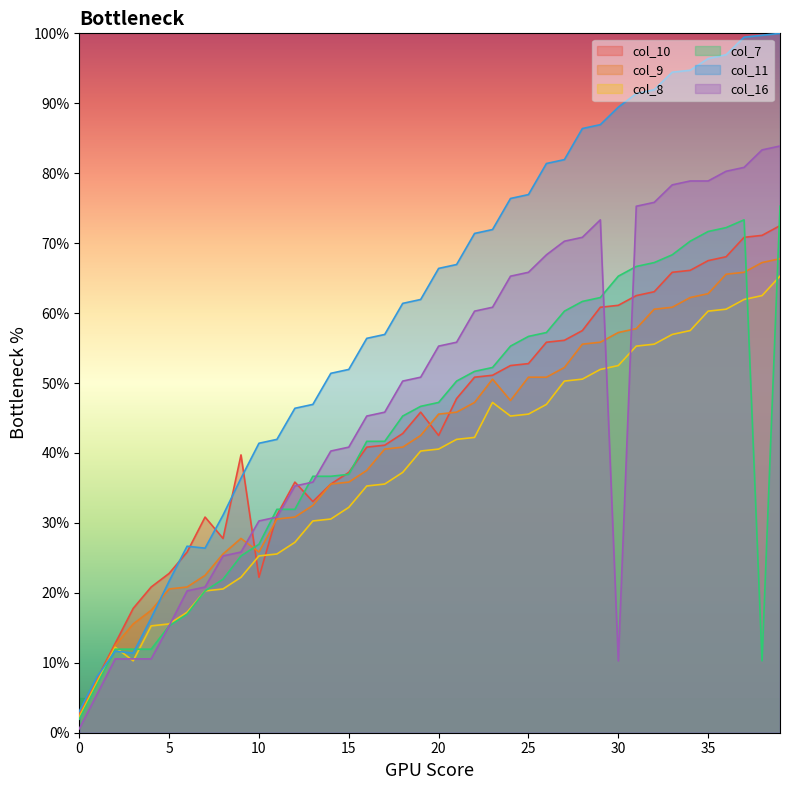

Read the col_8 value at 4.

15.3